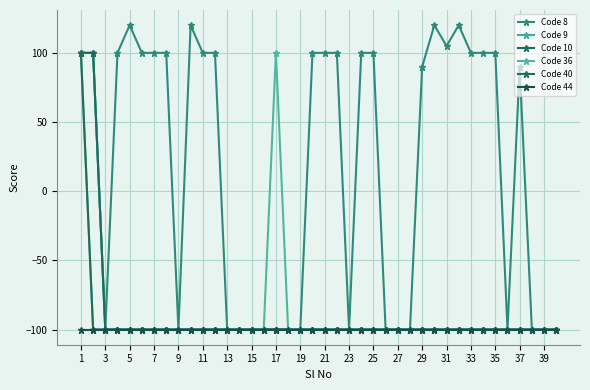

At which category does Code 8 reach its first local valley?

3